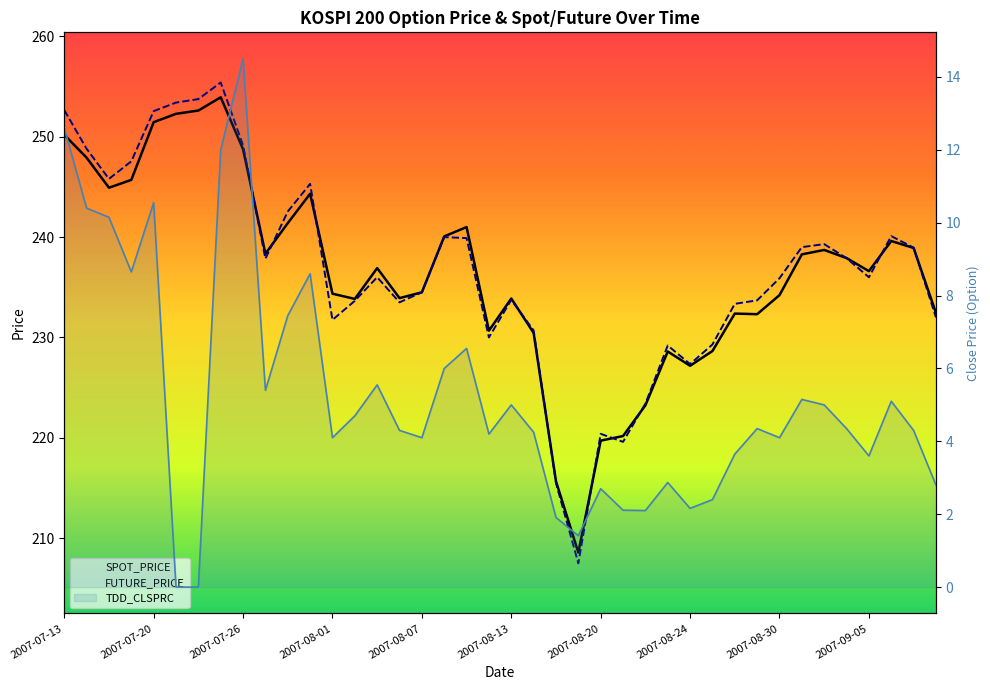

What are all the series names shown in the legend?

SPOT_PRICE, FUTURE_PRICE, TDD_CLSPRC